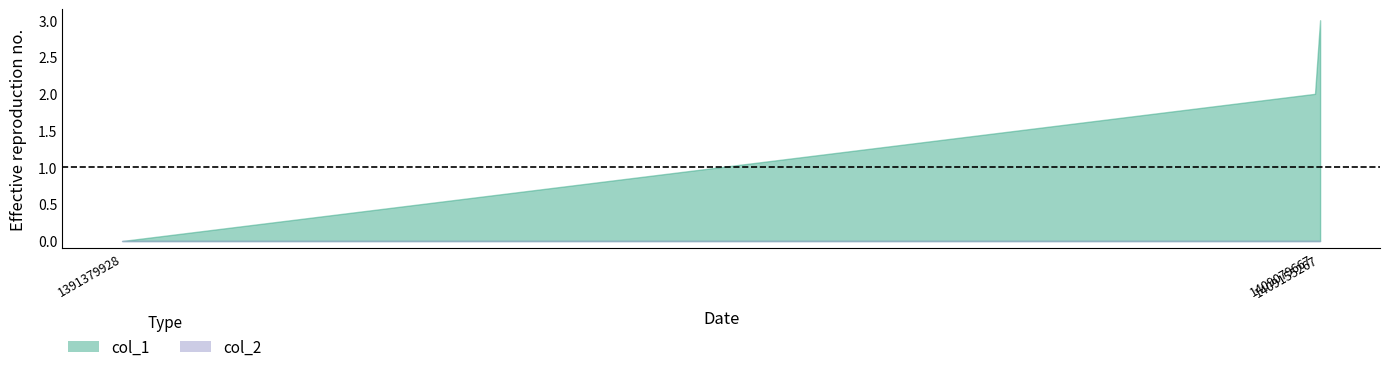

Where does the col_1 series first go above 2?

1409155267